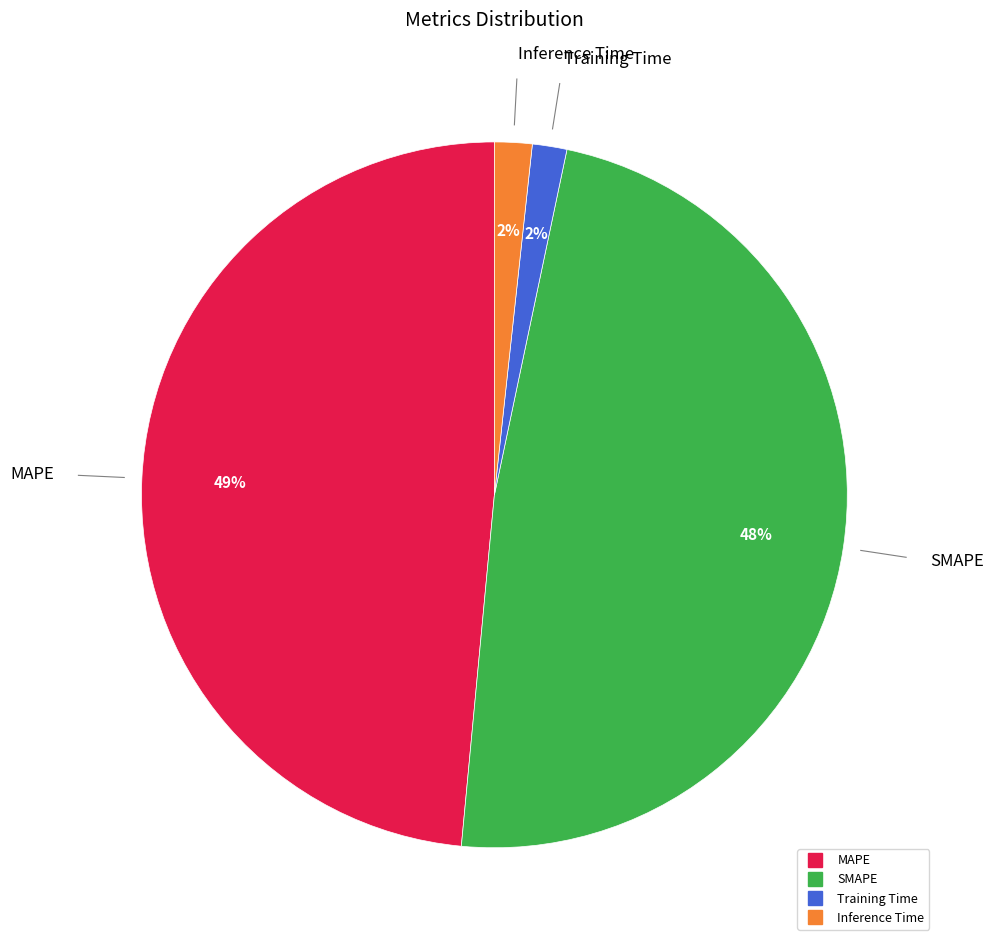

Combined, do MAPE and SMAPE account for over 50%?

Yes